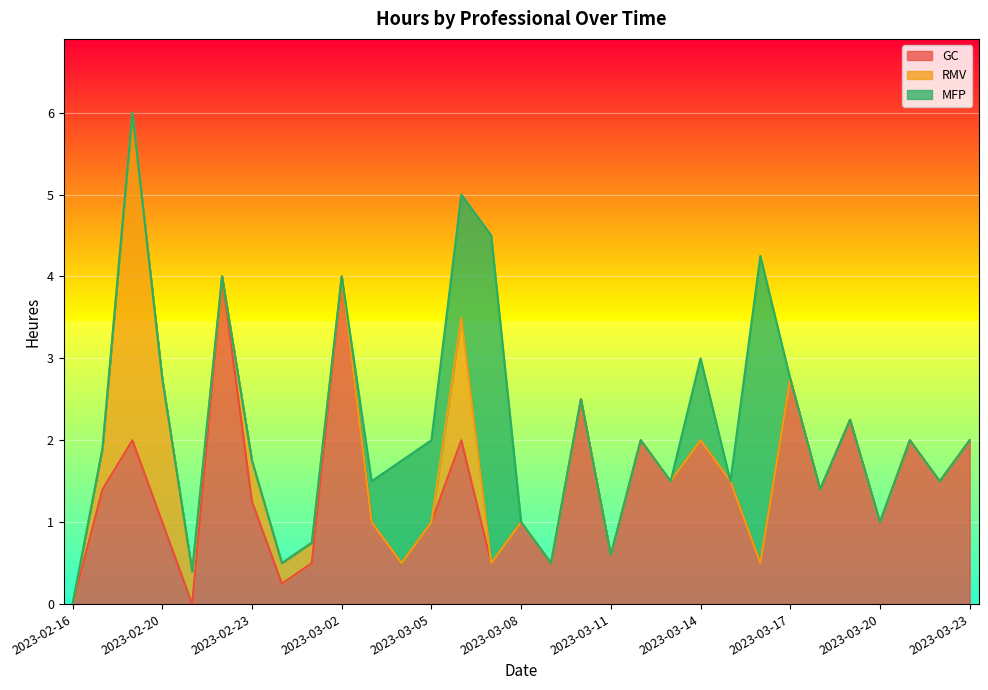

Reading right to left, extract all data points from this chart.

GC: 2.0	1.5	2.0	1.0	2.2	1.4	2.8	0.5	1.5	2.0	1.5	2.0	0.6	2.5	0.5	1.0	0.5	2.0	1.0	0.5	1.0	4.0	0.5	0.2	1.2	4.0	0.0	1.0	2.0	1.4	0.0
RMV: 0.0	0.0	0.0	0.0	0.0	0.0	0.0	0.0	0.0	0.0	0.0	0.0	0.0	0.0	0.0	0.0	0.0	1.5	0.0	0.0	0.0	0.0	0.2	0.2	0.5	0.0	0.4	1.8	4.0	0.5	0.0
MFP: 0.0	0.0	0.0	0.0	0.0	0.0	0.0	3.8	0.0	1.0	0.0	0.0	0.0	0.0	0.0	0.0	4.0	1.5	1.0	1.2	0.5	0.0	0.0	0.0	0.0	0.0	0.0	0.0	0.0	0.0	0.0